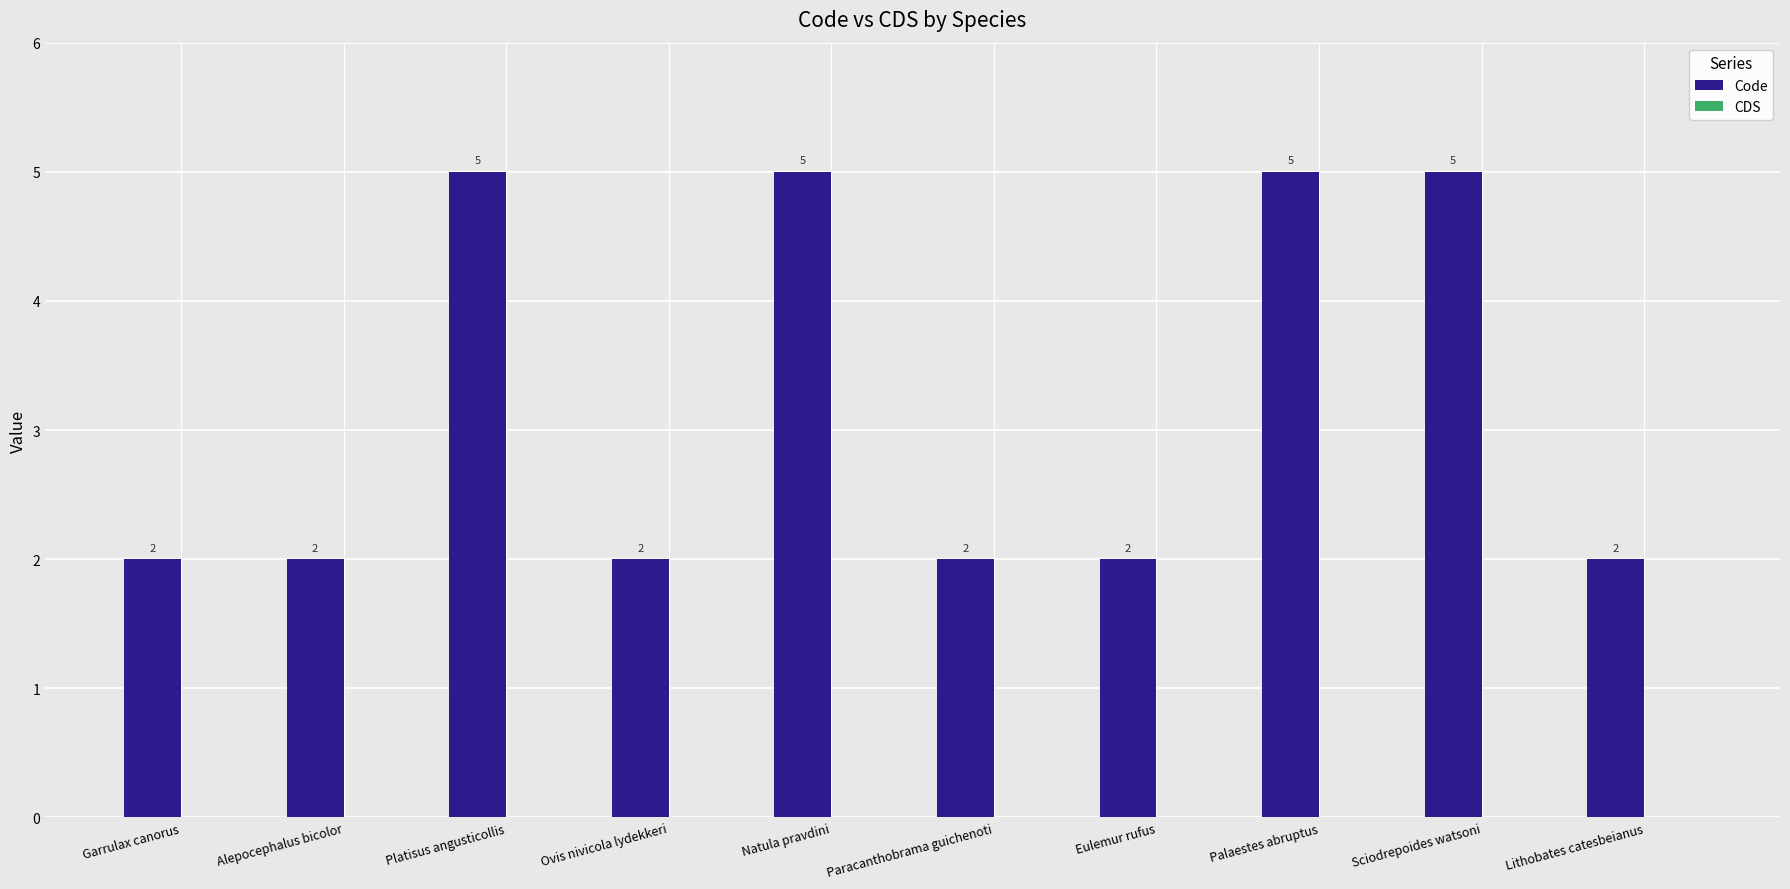

What is the sum of the values at Lithobates catesbeianus and Palaestes abruptus?

7